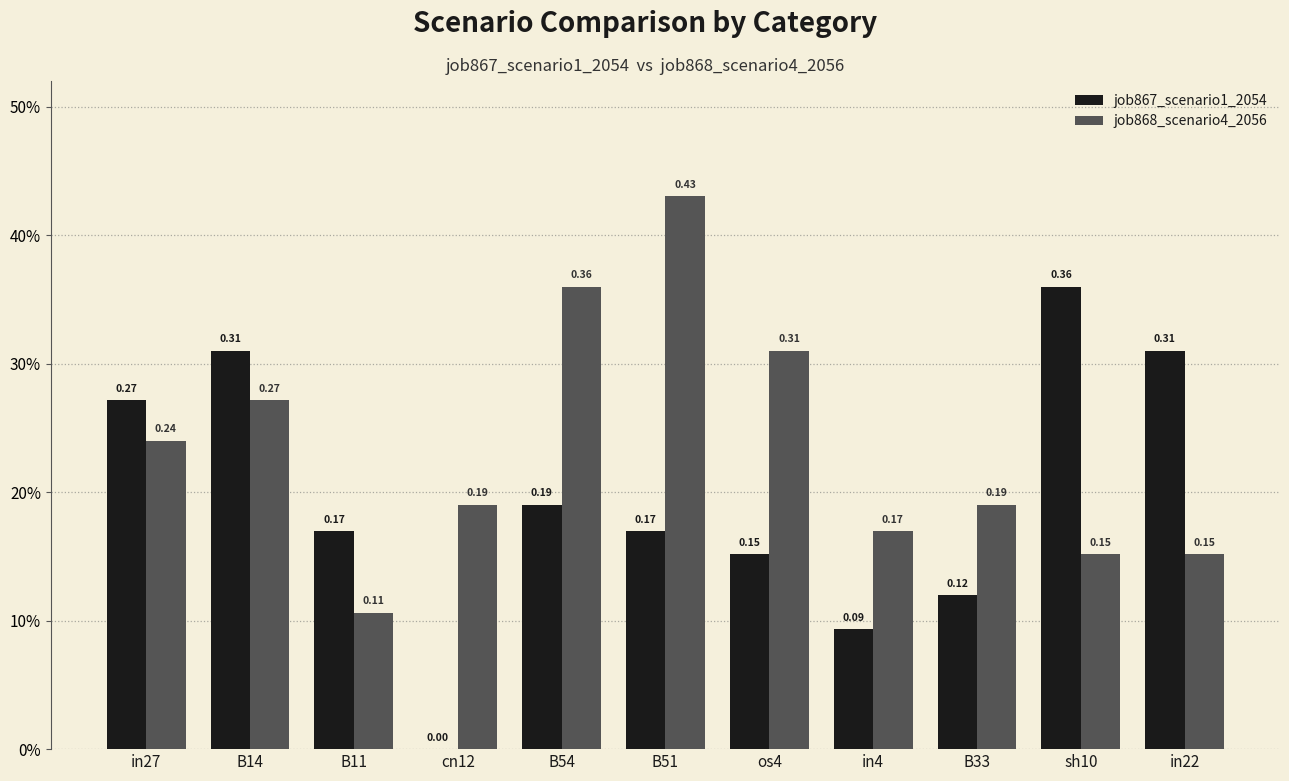

Which series has the largest range (max minus min)?

job867_scenario1_2054